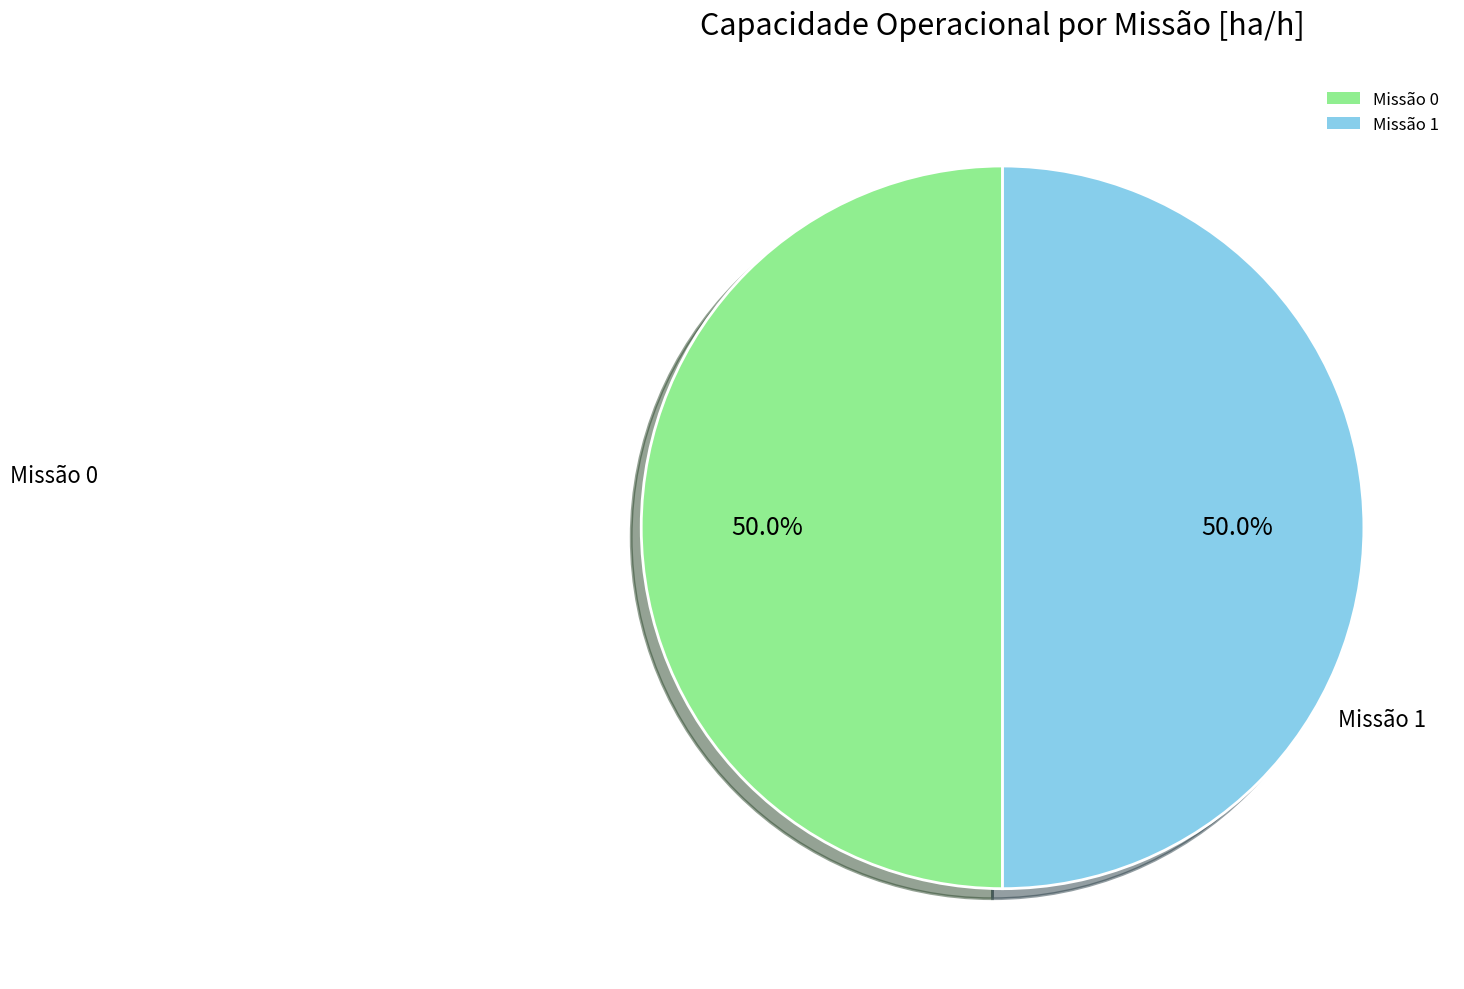

Approximately how many times larger is the value at Missão 0 compared to Missão 1?

1.0